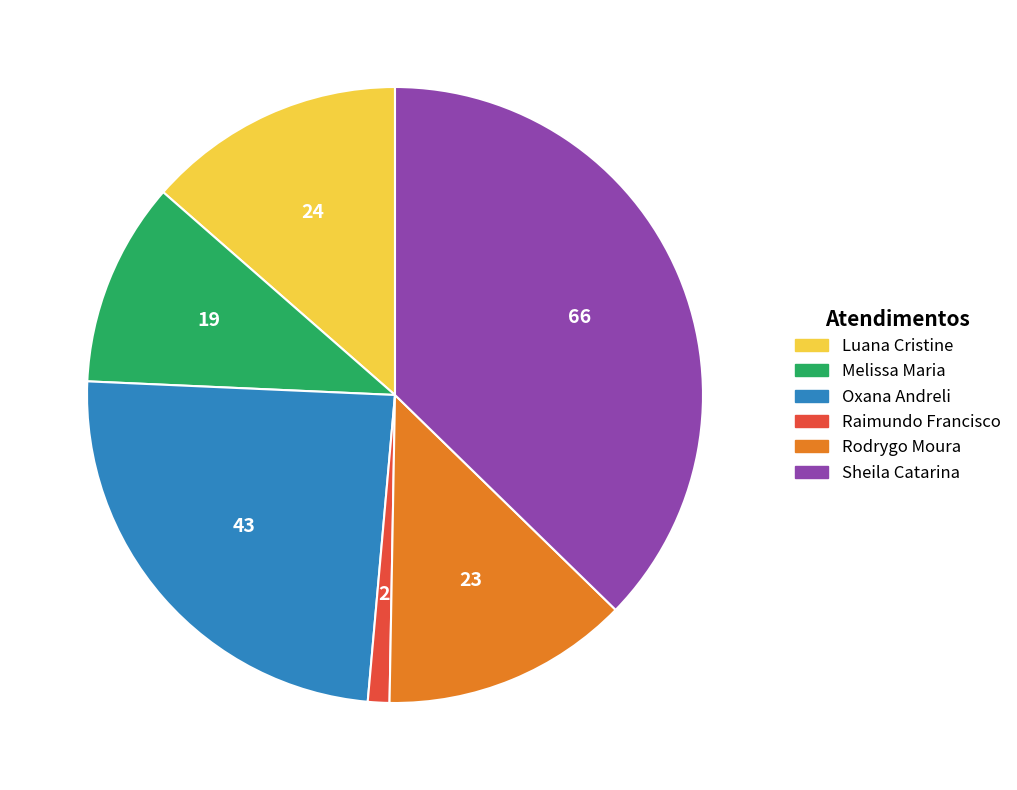

How many slices are in this pie chart?

6